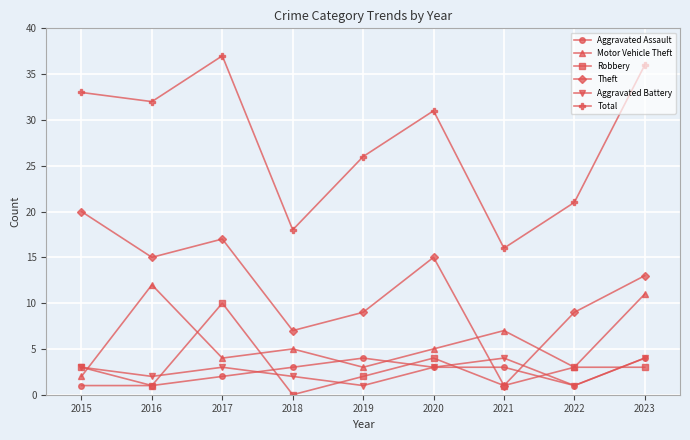

Read the Aggravated Assault value at 2021.

3